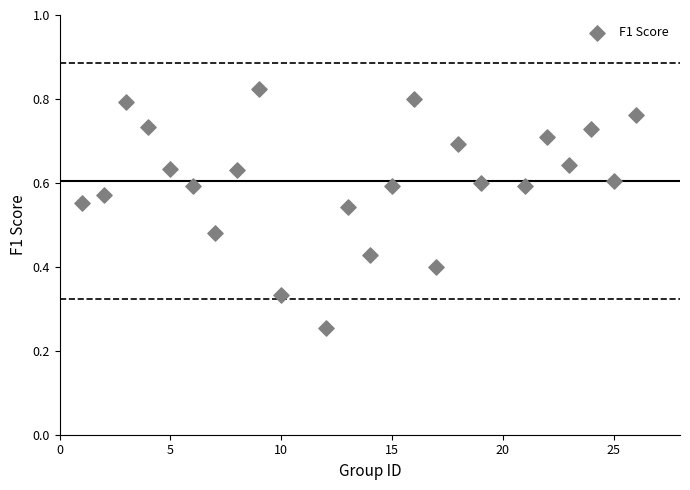

What is the range of X values (max minus min)?

25.0